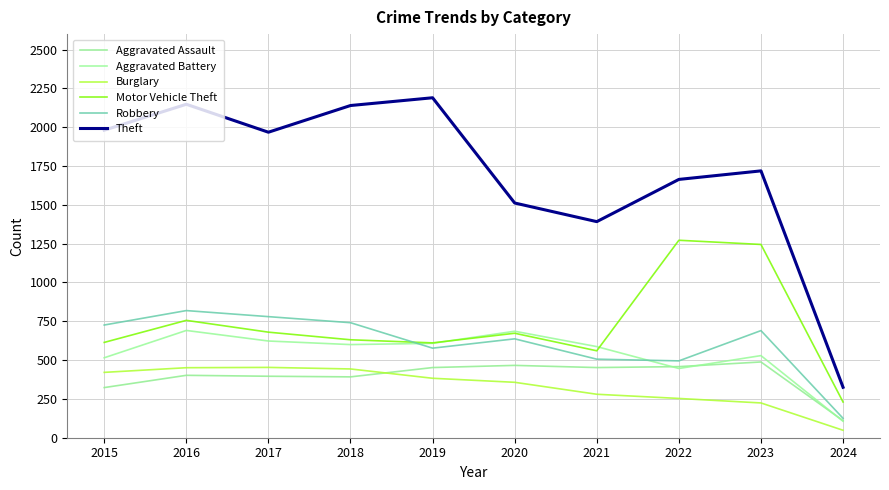

Which label corresponds to the largest value in the chart?

2019